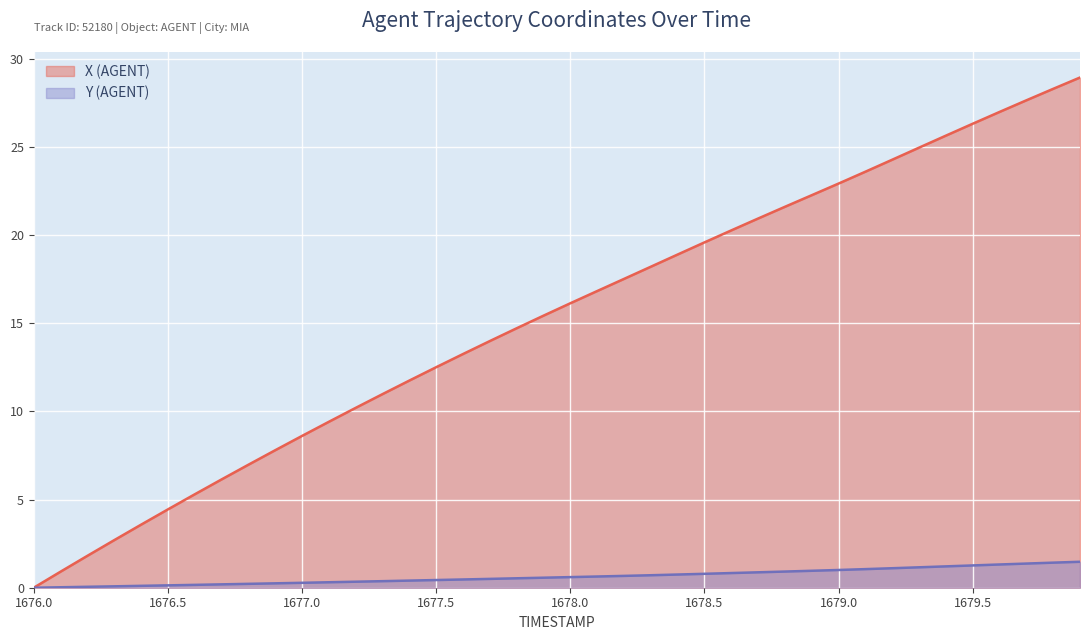

At which category is the sum across all series the highest?

1679.9